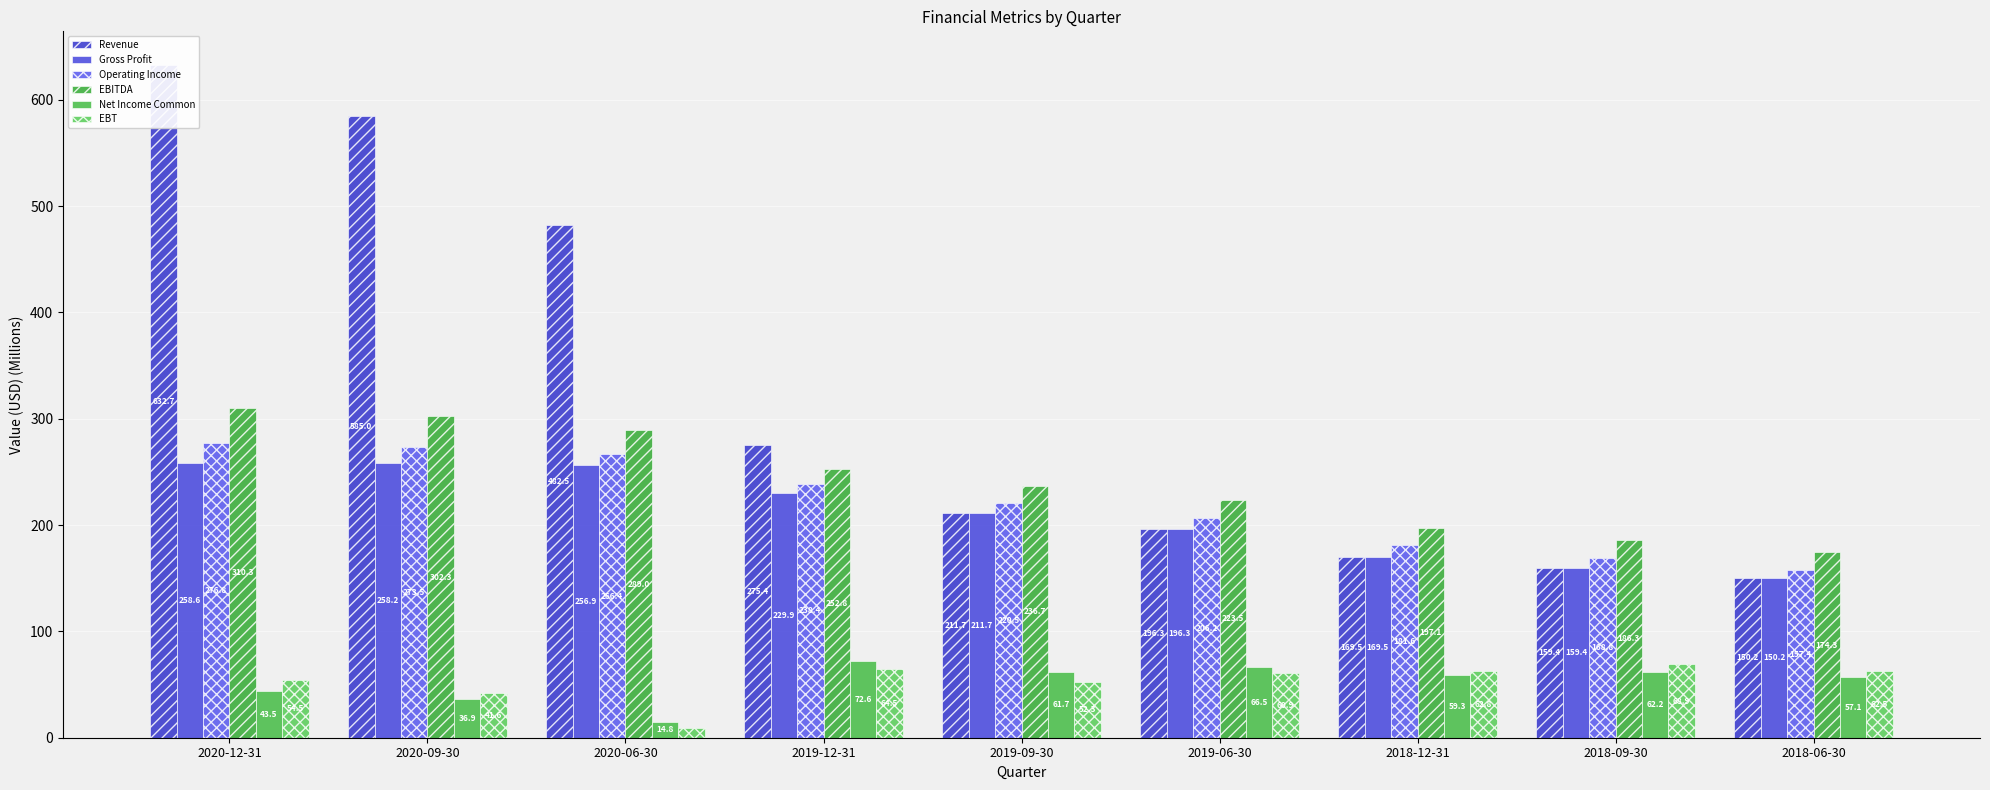

At which category is the sum across all series the highest?

2020-12-31